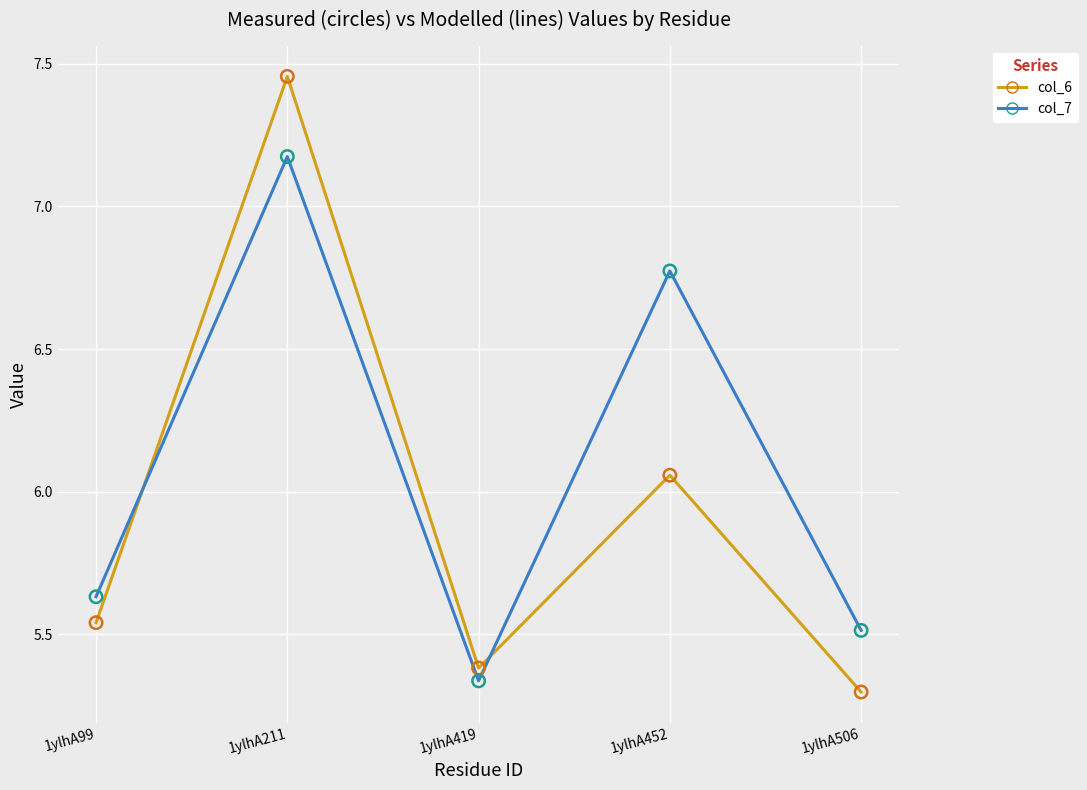

Is the value of col_7 at 1ylhA99 greater than the value of col_6 at 1ylhA452?

No